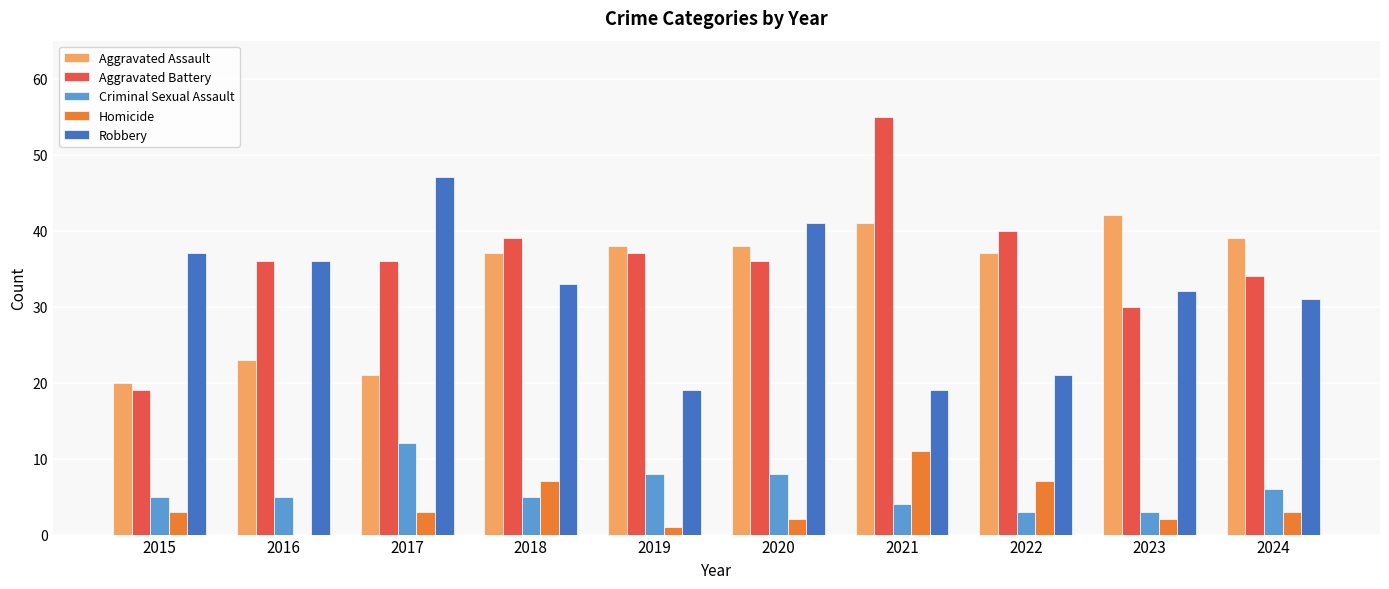

What is the difference between the Aggravated Assault values at 2024 and 2023?

3